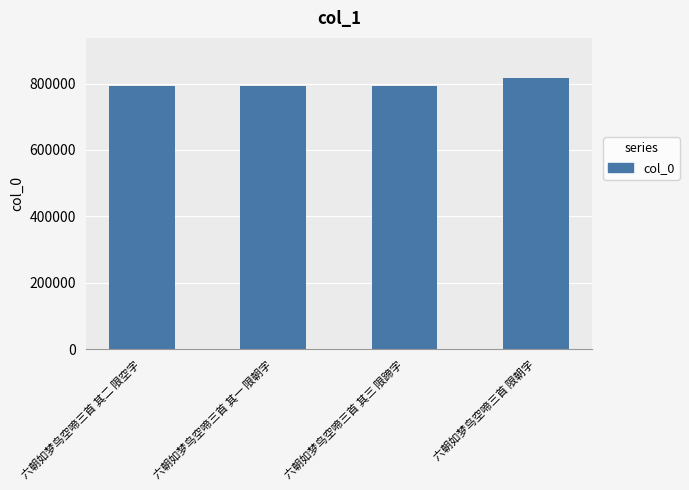

What is the change in value from 六朝如梦鸟空啼三首 其三 限蹄字 to 六朝如梦鸟空啼三首 限朝字?

+23648